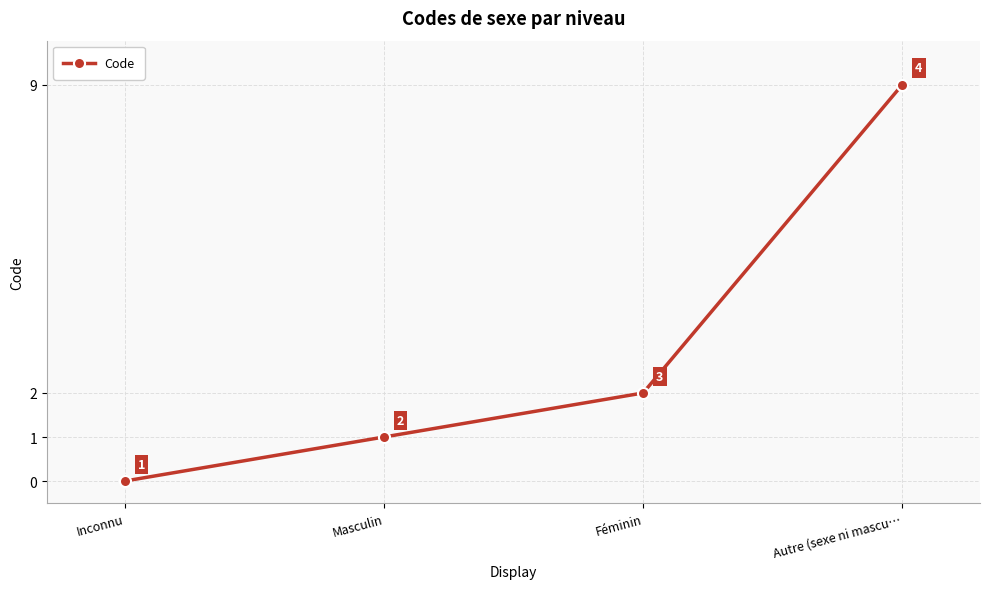

True or false: the data has more than 1 interior local peaks.

False